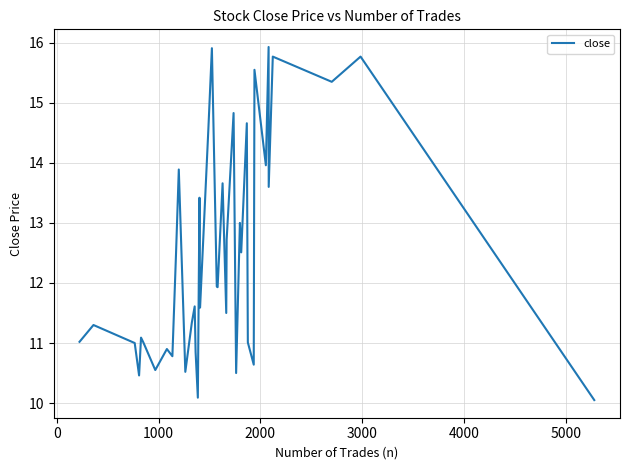

What is the difference between the maximum and minimum values?

5.9